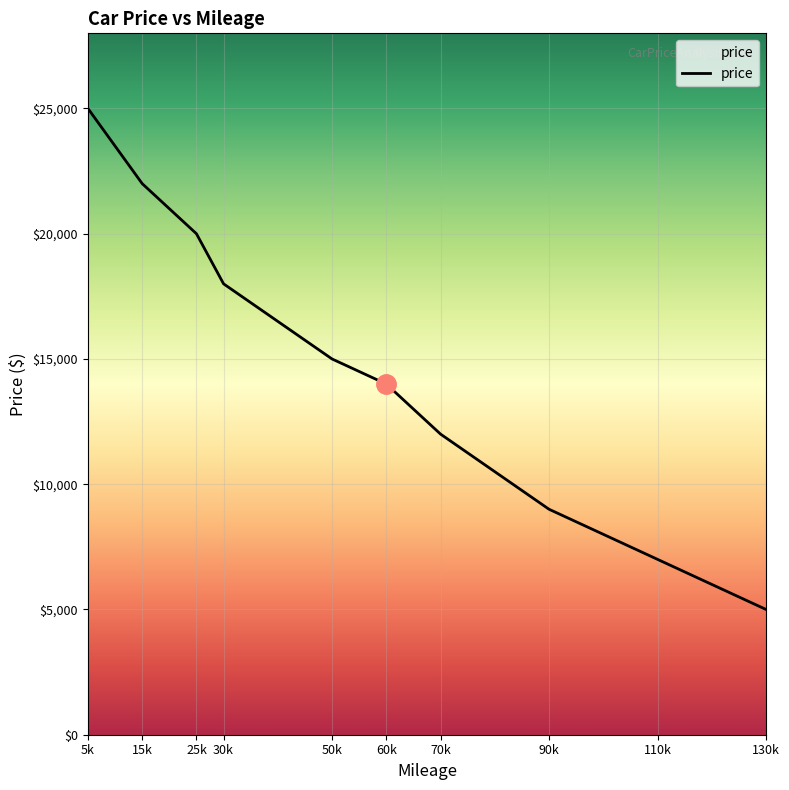

Is it true that the value at 130k is 6870?

False